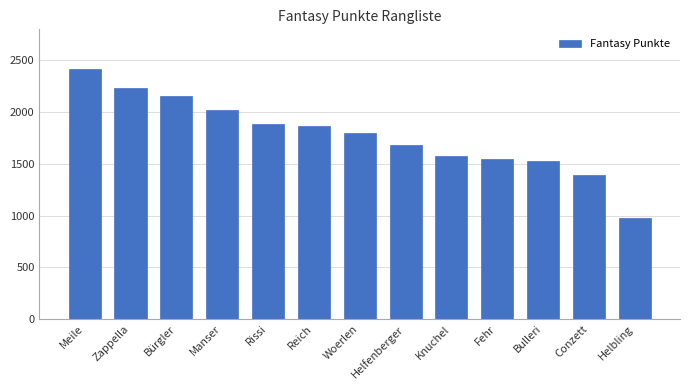

Reading right to left, list all the values displayed in this chart.

Helbling=975	Conzett=1392	Bulleri=1524	Fehr=1545	Knuchel=1578	Helfenberger=1685	Woerlen=1800	Reich=1862	Rissi=1883	Manser=2021	Bürgler=2159	Zappella=2229	Meile=2418